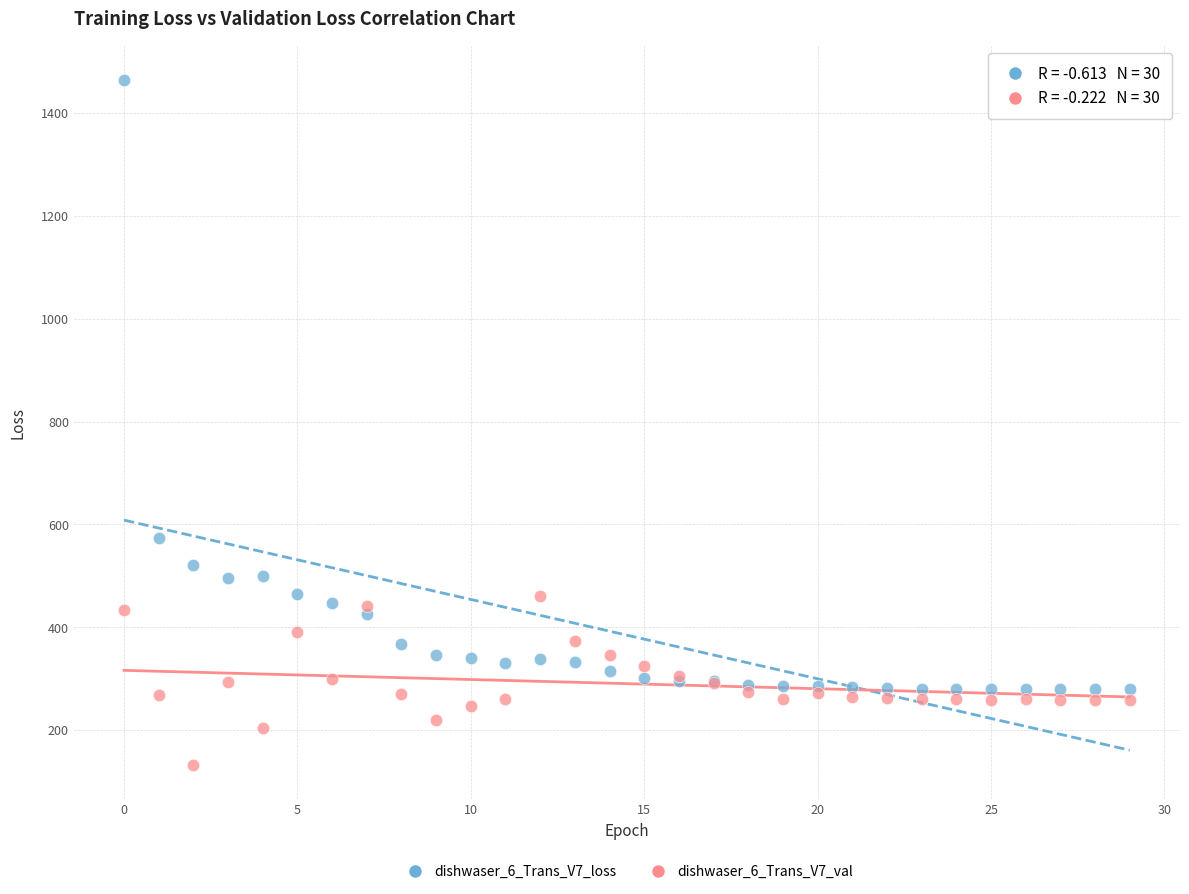

In the dishwaser_6_Trans_V7_loss series, what Y value is closest to 871?

573.1